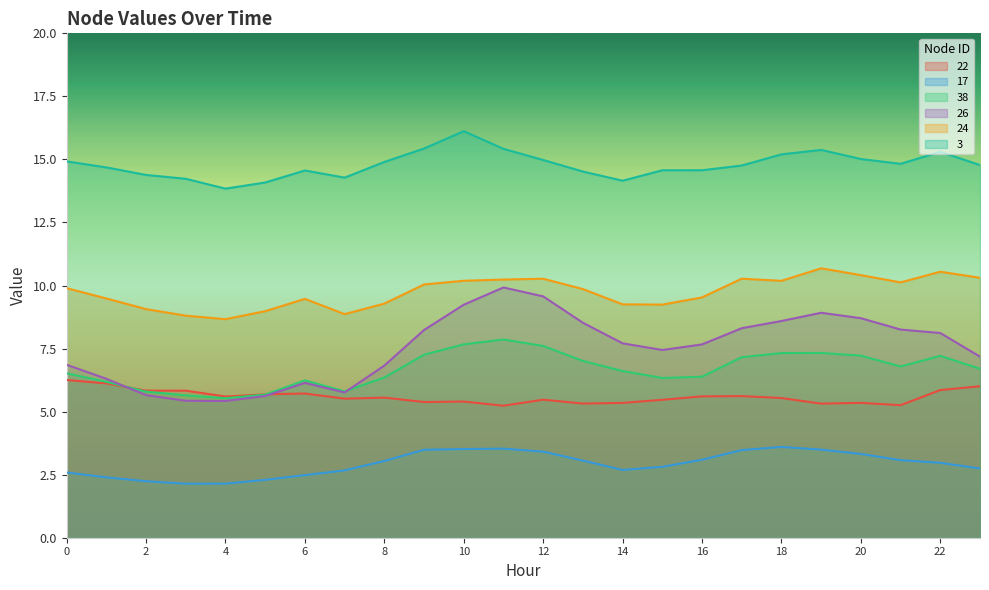

What is the spread (max minus min) of values at 14?

11.5